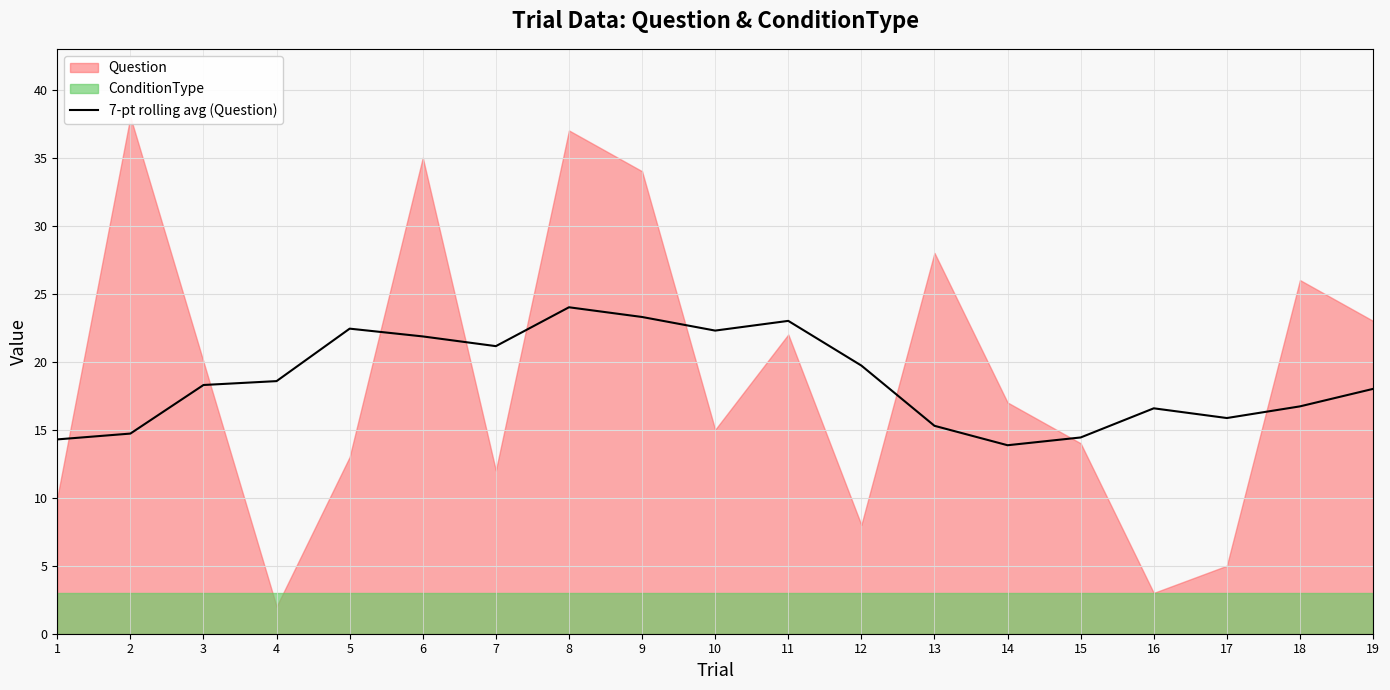

True or false: 7-pt rolling avg (Question) has a value of 13.9 at 14.

True